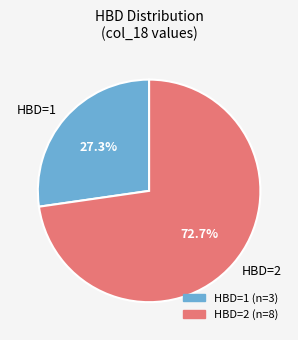

Rank the categories by value from highest to lowest.

HBD=2, HBD=1